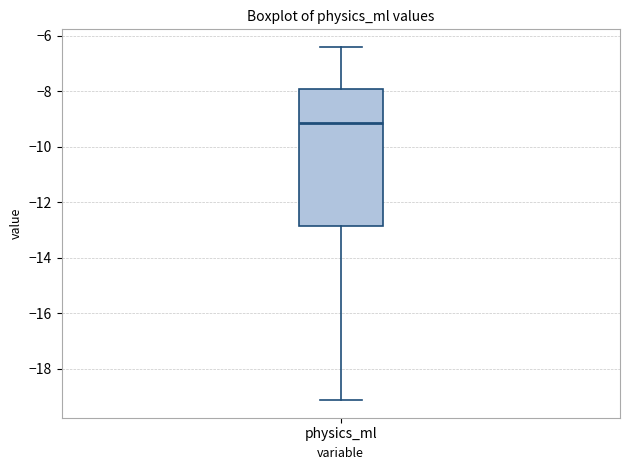

Transcribe this box plot: give where the median line is, the range the box spans, and where the two whiskers end, as read against the y-axis. The values are not printed on the chart, so give them approximately, as read against the axis.

median -9.2, box -12.8 to -8.0, whiskers -19.2 to -6.4